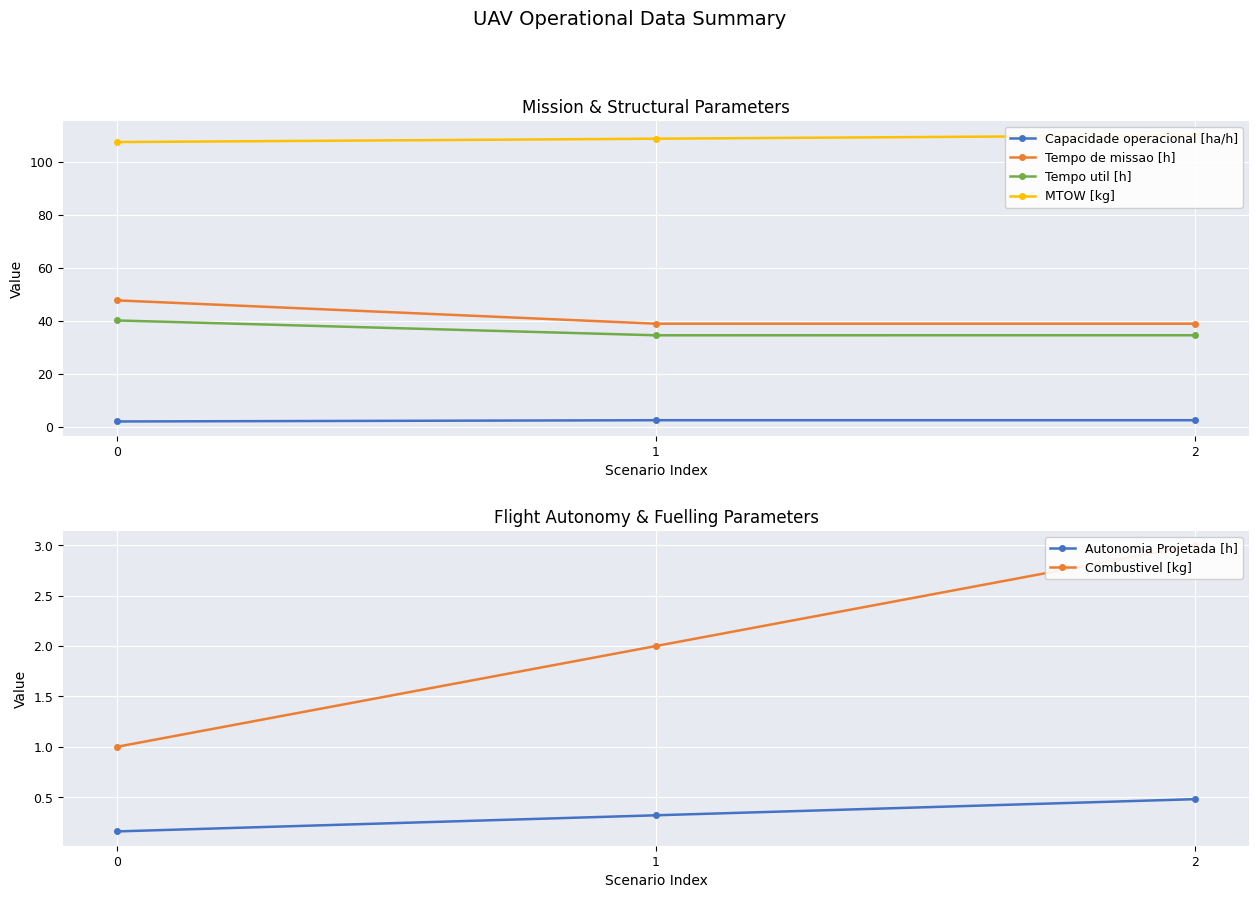

What is the average value of the MTOW [kg] series?

108.7